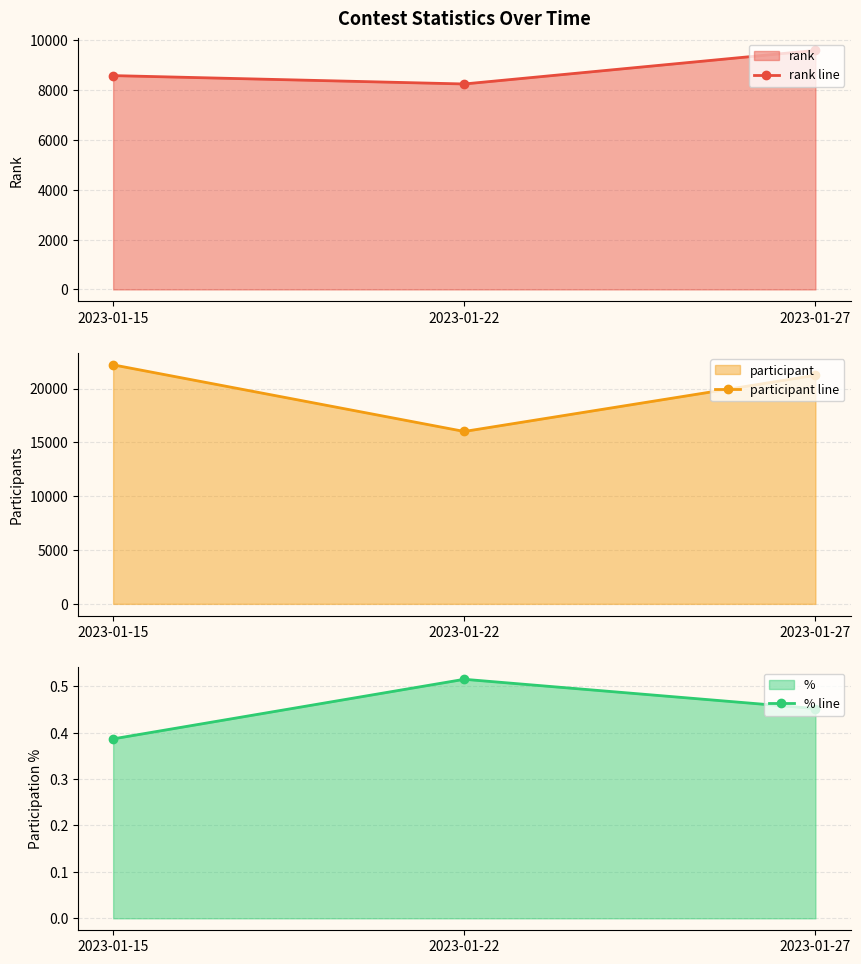

How many % line values are between 0 and 1?

3